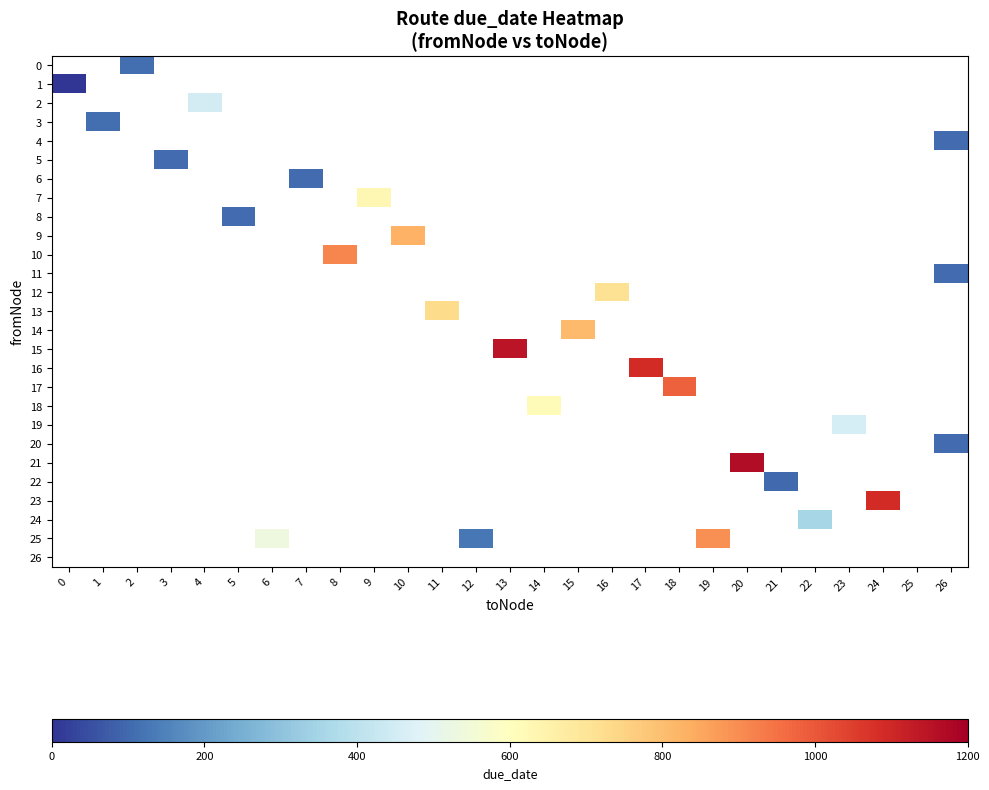

How many categories are shown in the chart?

27